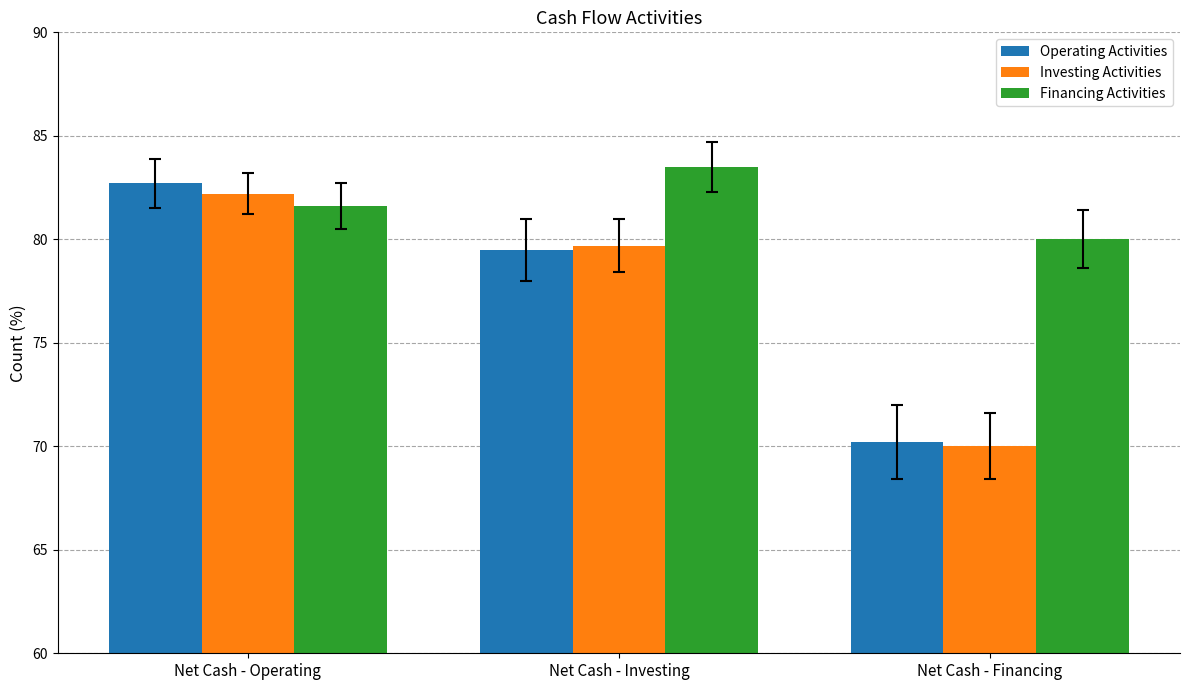

How many bars are there in total?

9